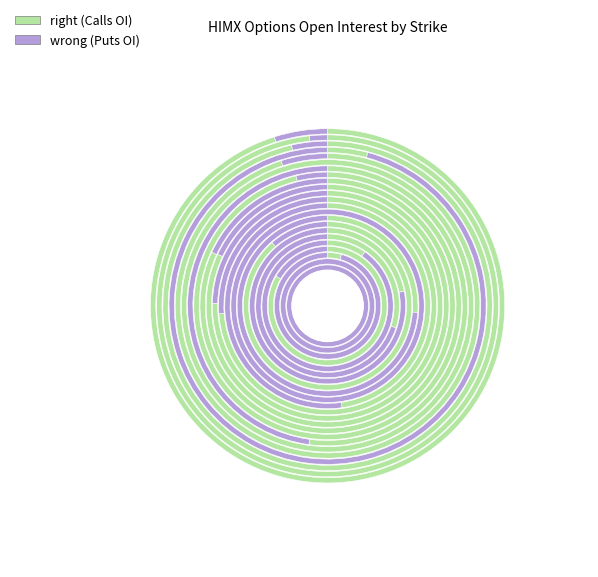

To the nearest percent, what is the combined percentage of 9.0 and 21.0?

12%